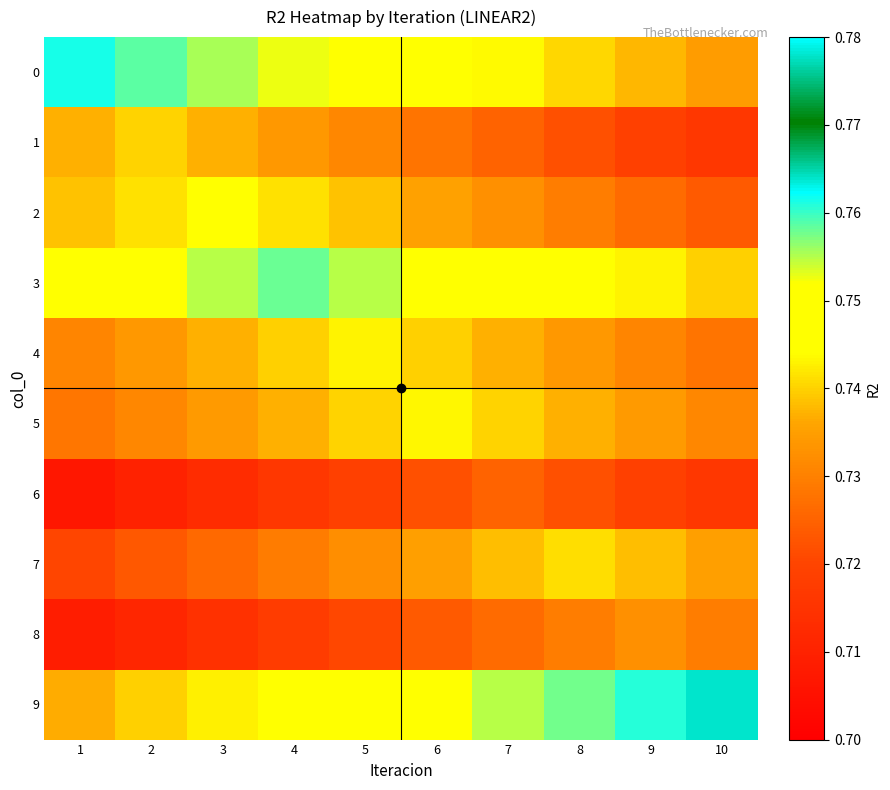

What is the maximum value shown in the chart?

0.8